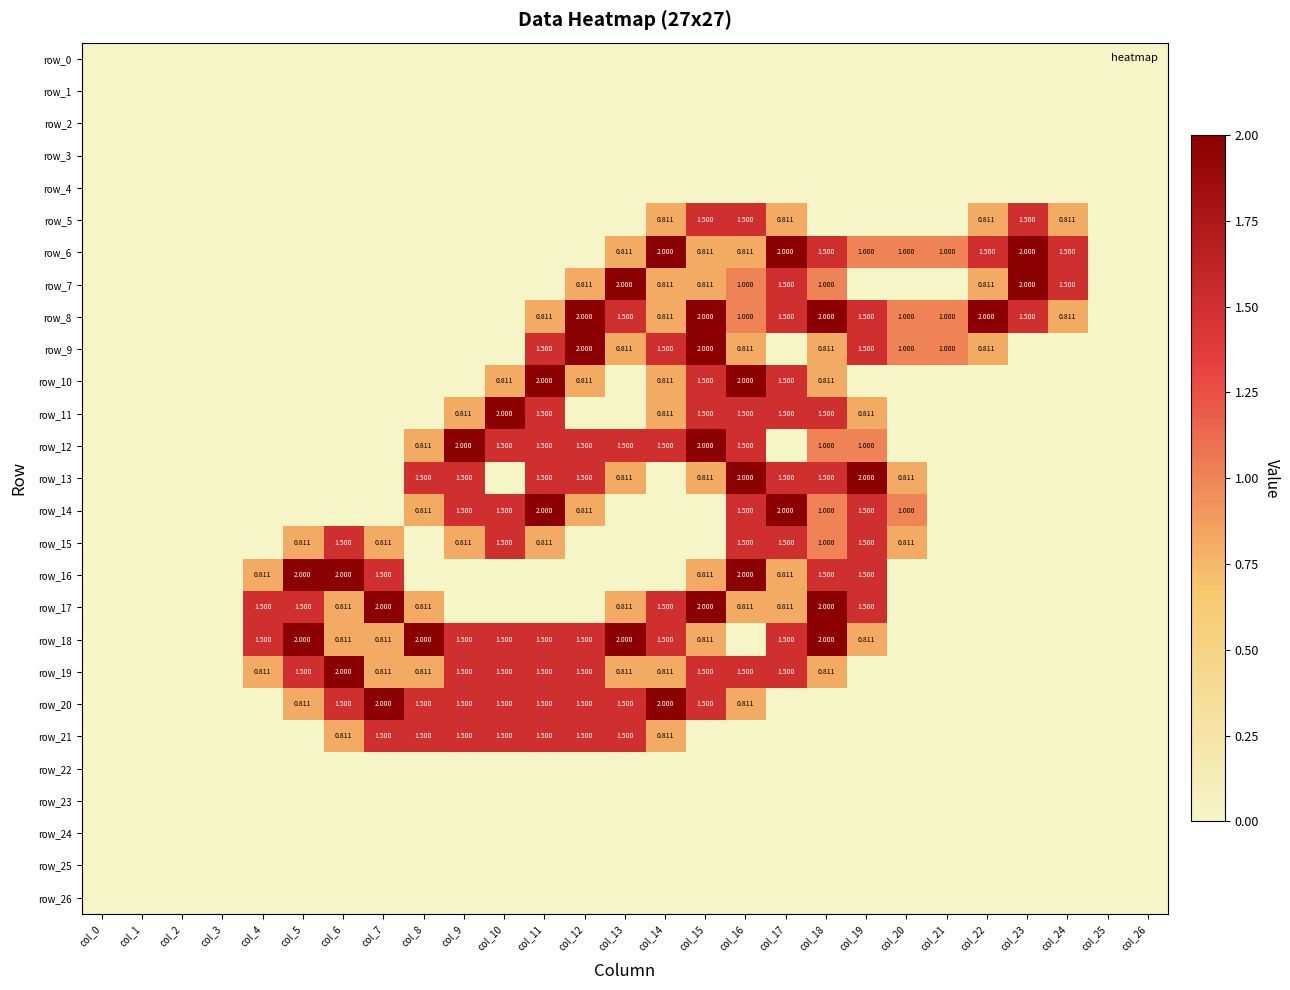

Is it true that row_1 equals 0.0 at col_12?

True